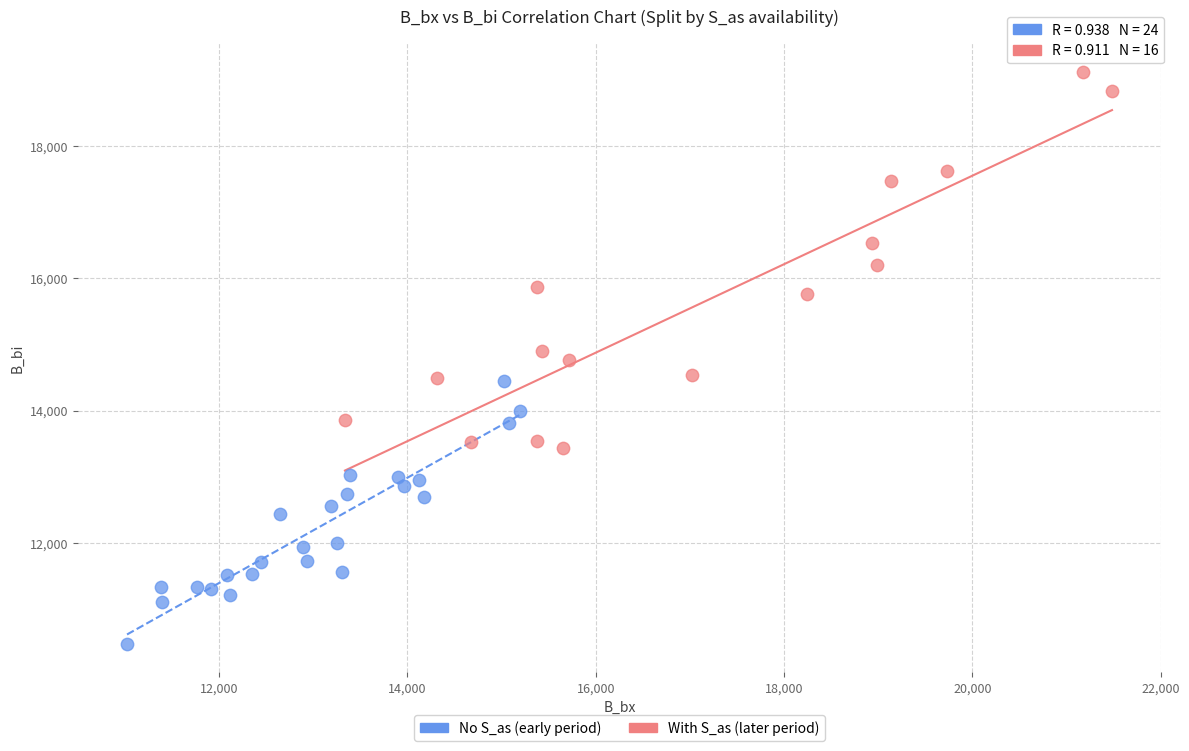

Which series reaches the minimum Y coordinate?

No S_as (early period)